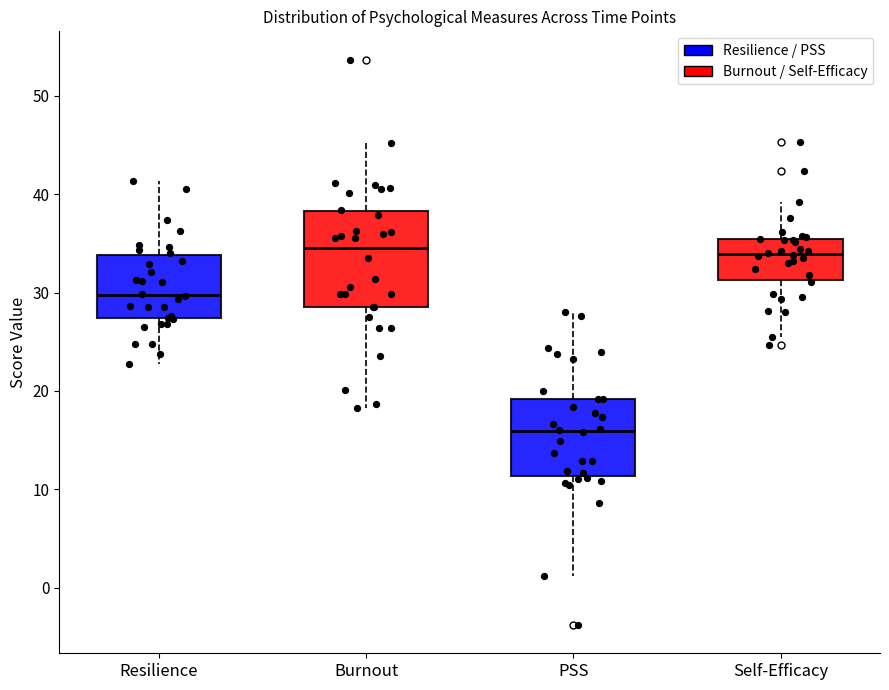

Which box is the tallest, from its lower edge to its upper edge?

Burnout